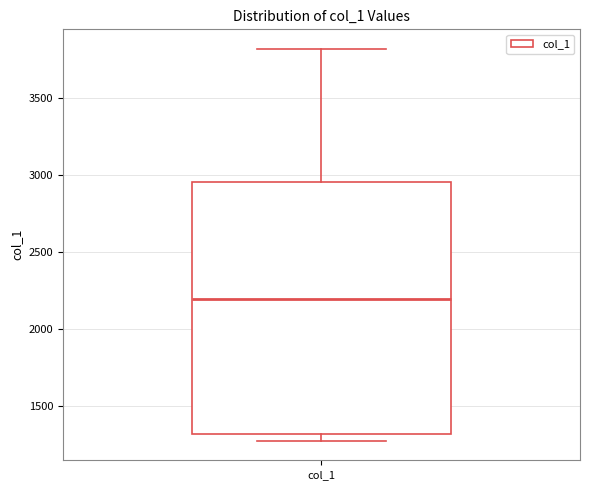

Transcribe this box plot: give where the median line is, the range the box spans, and where the two whiskers end, as read against the y-axis. The values are not printed on the chart, so give them approximately, as read against the axis.

median 2200, box 1300 to 2950, whiskers 1300 (just below the box's lower edge) to 3800